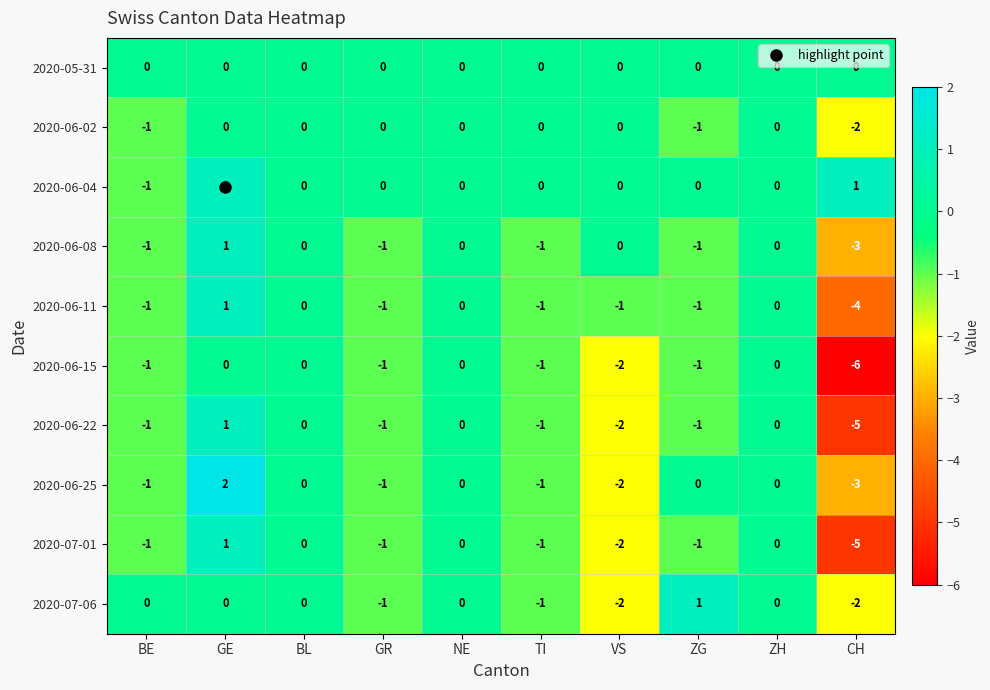

What is the maximum value shown in the chart?

2